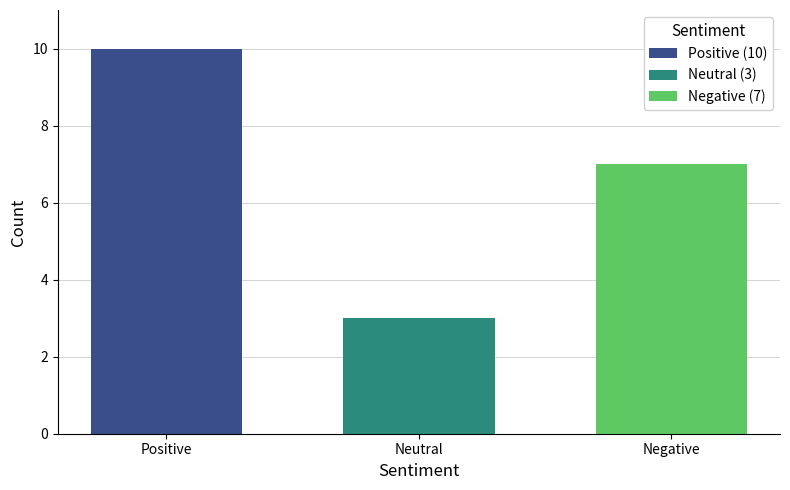

At Neutral, list the series in order from smallest to largest.

Neutral (3), Negative (7), Positive (10)